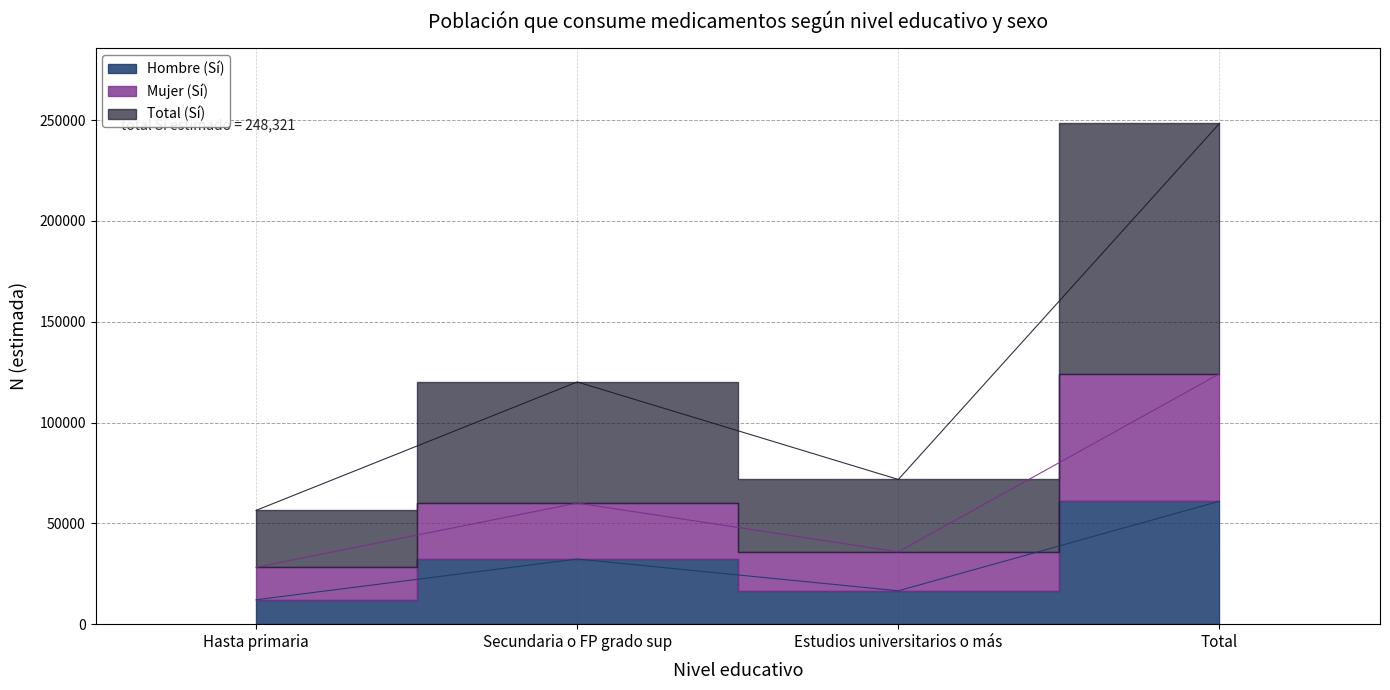

What is the difference between the Total (Sí) values at Hasta primaria and Total?

191882